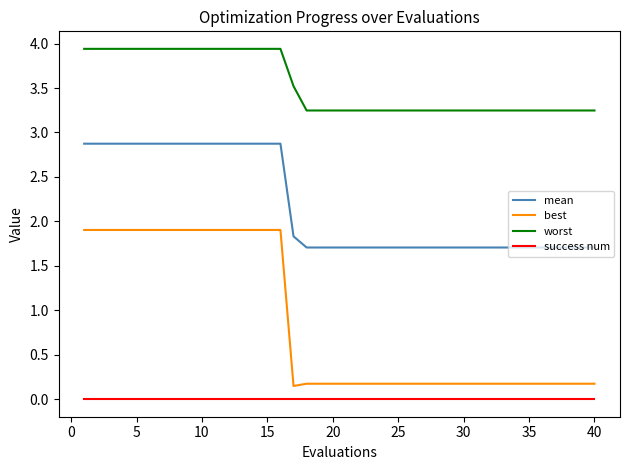

Rank the series by their maximum value, from highest to lowest.

worst, mean, best, success num